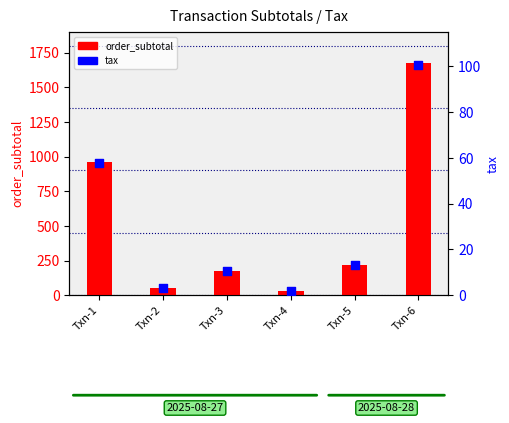

What are all the series names shown in the legend?

order_subtotal, tax